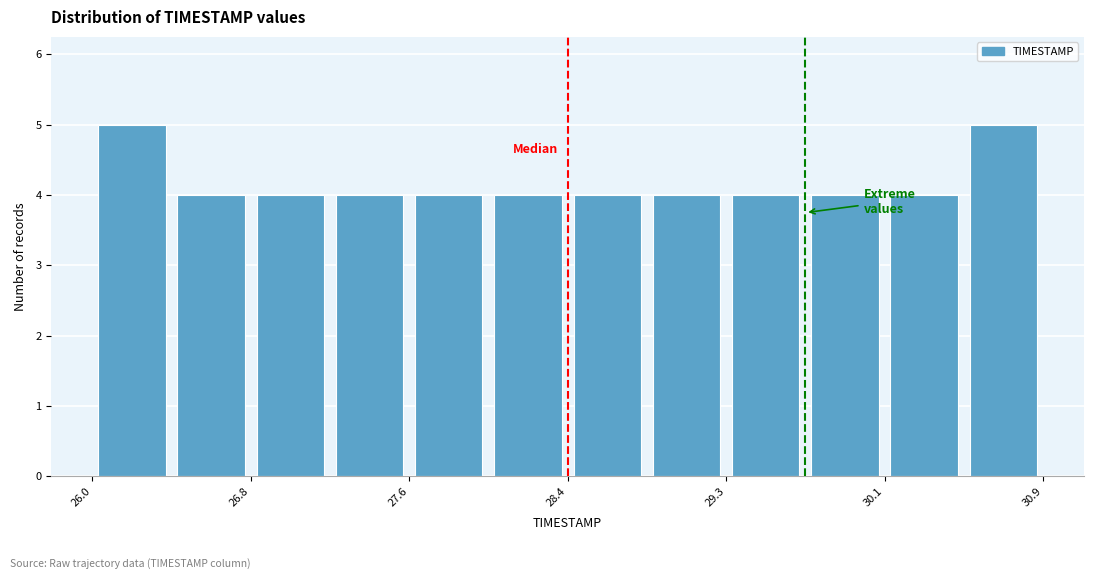

What is the height of the bar covering 26.8 to 27.2 on the x-axis? Neither the bar edges nor the heights are printed on the chart, so give them approximately, as read against the axes.

4